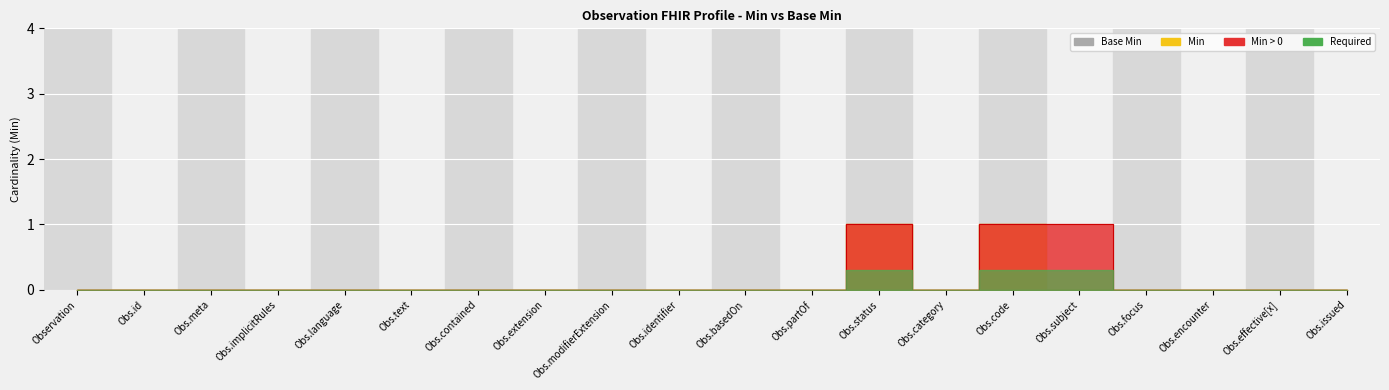

At how many categories does at least one series exceed 0?

3